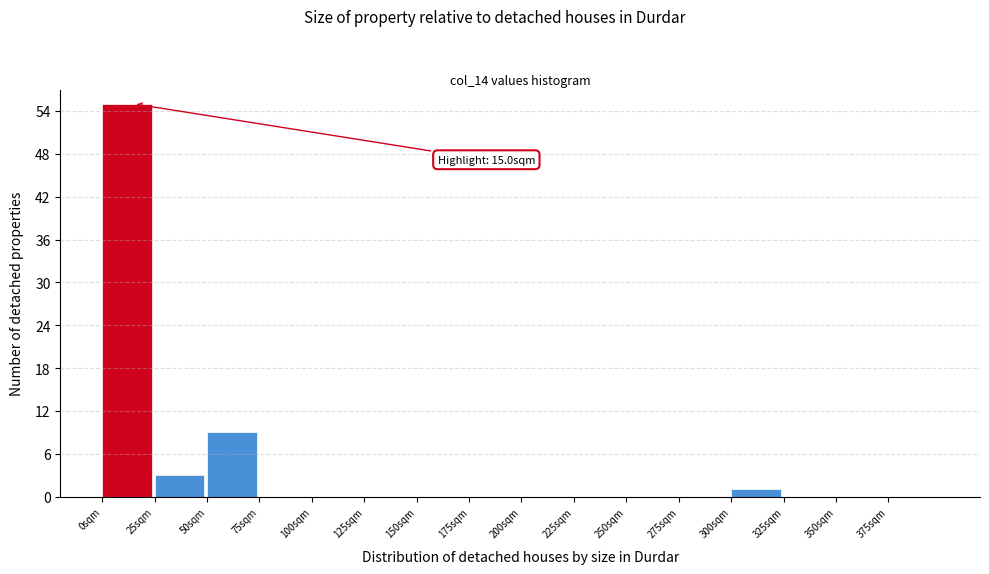

Over which range of the x-axis is the bar tallest?

0 to 25